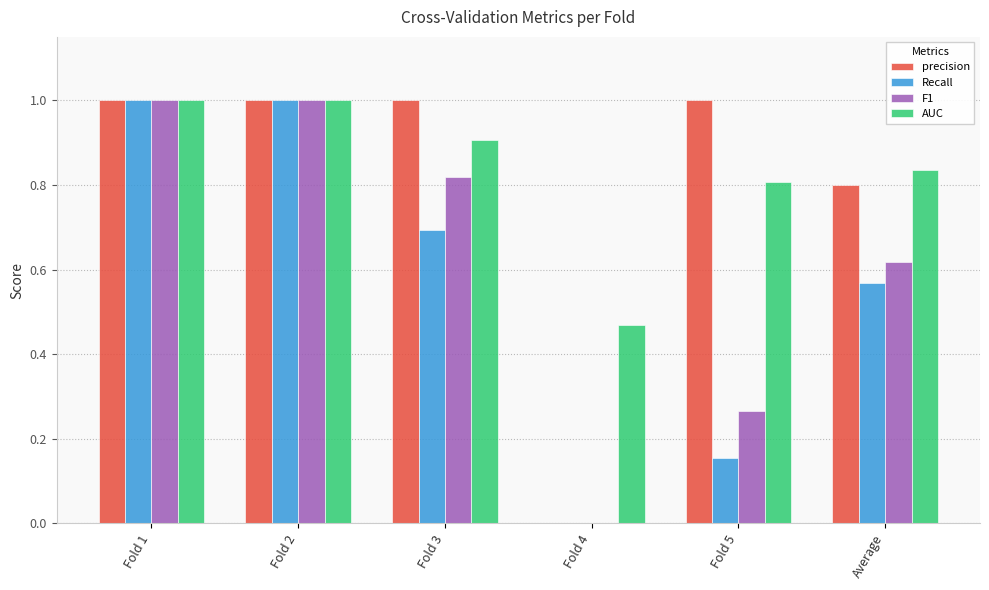

What is the maximum value for Recall?

1.0